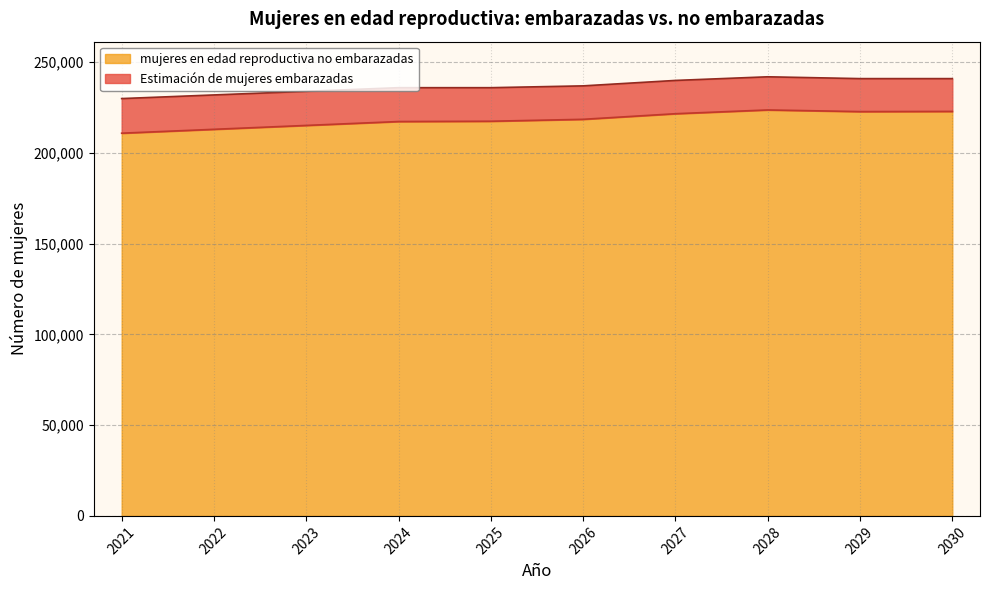

What is the difference between the maximum and minimum values?

12813.7